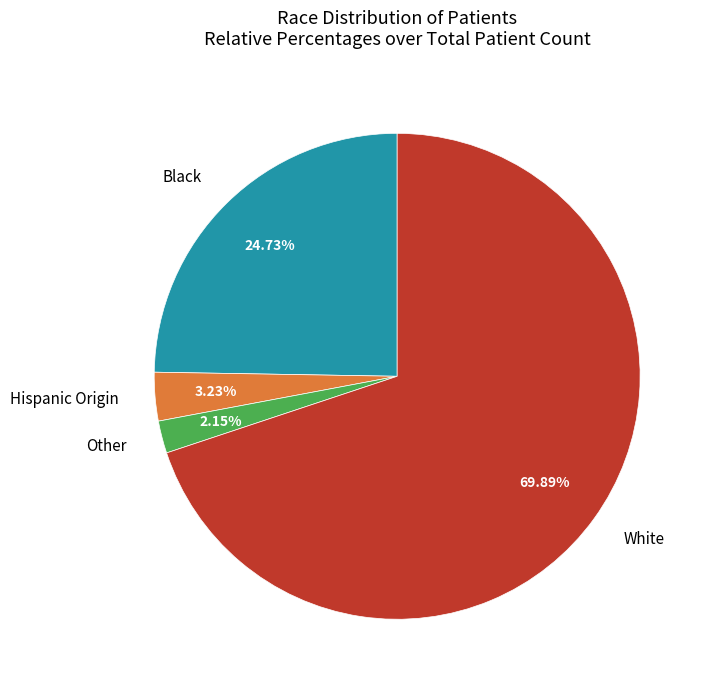

Is there any slice that represents more than half of the pie?

Yes